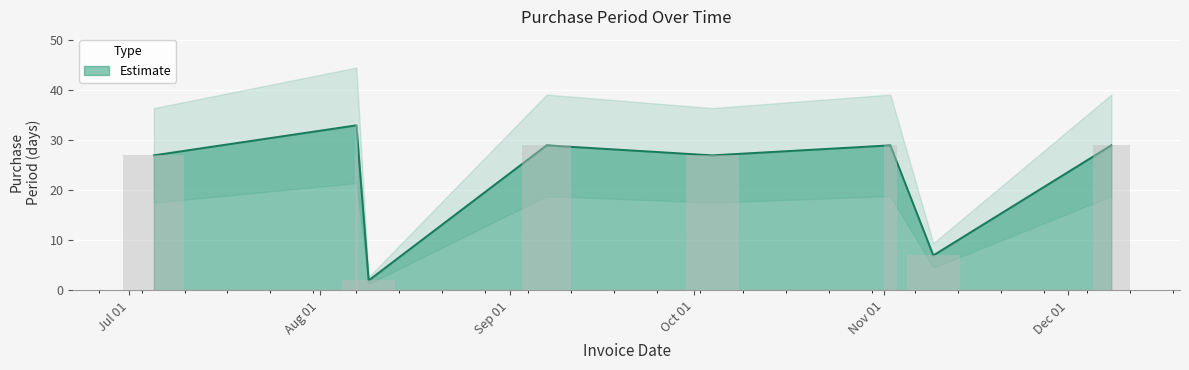

How many bars are there in total?

8